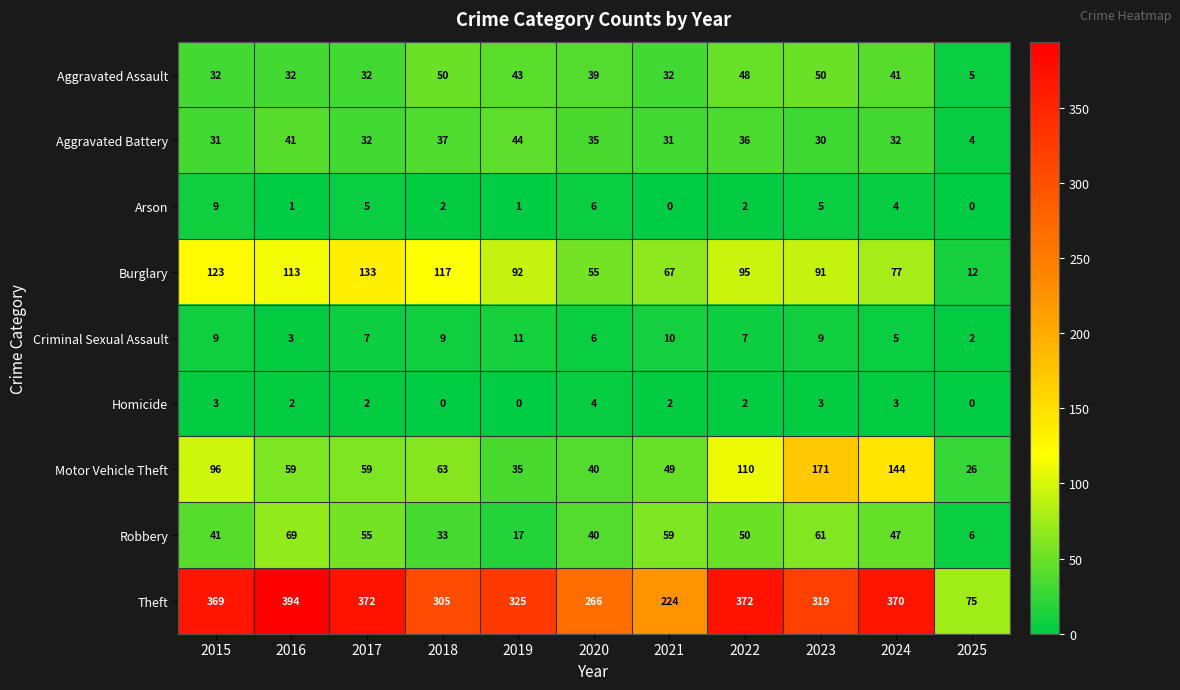

The value of Aggravated Assault at 2023 is 50. True or false?

True